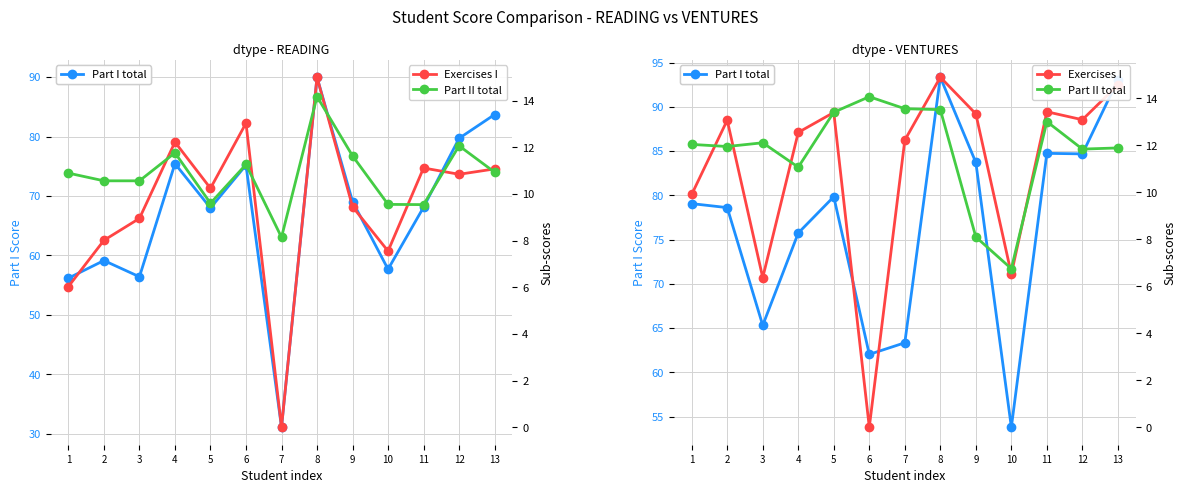

At which label is Part II total (READING) closest to 11?

13